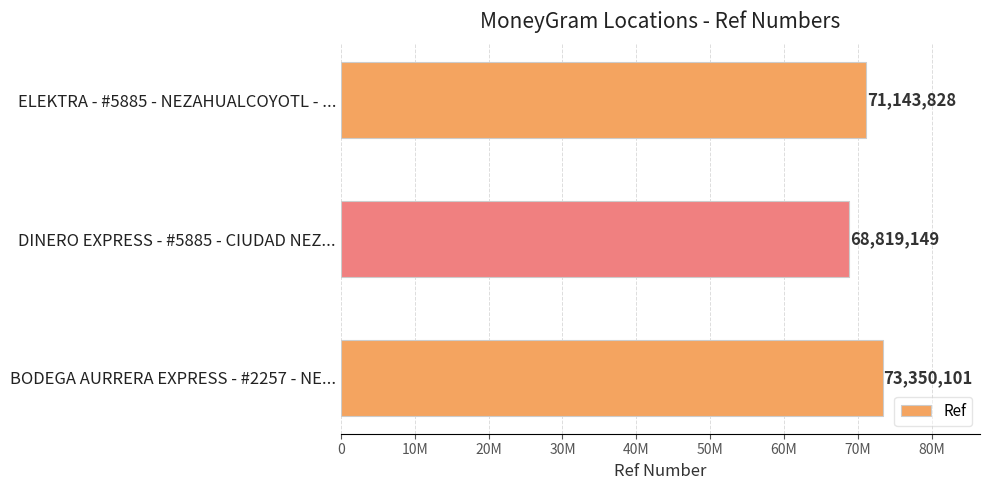

What is the maximum value shown in the chart?

73350101